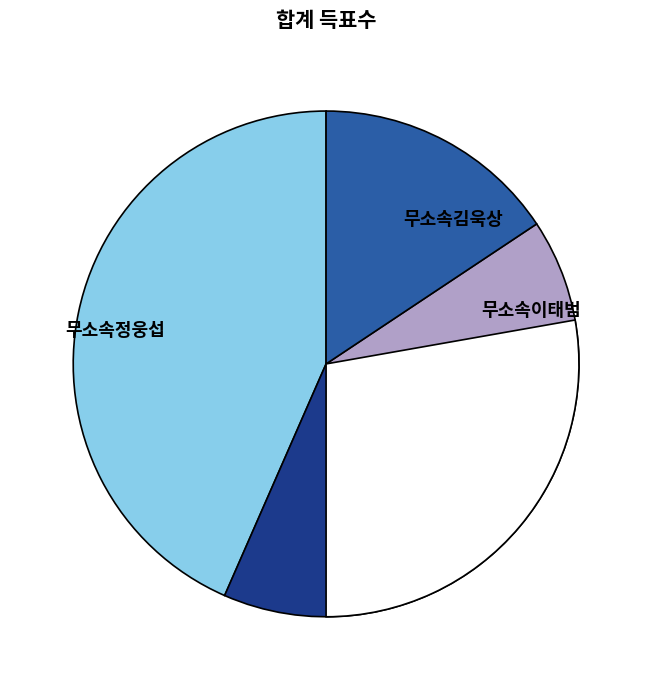

Approximately how many times larger is the value at 무소속정웅섭 compared to 무소속송철강?

1.3